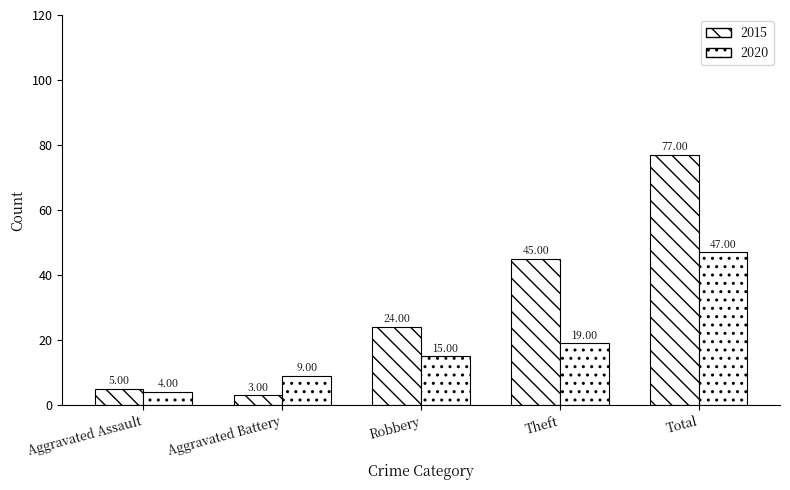

Which category has the highest value across all series?

Total